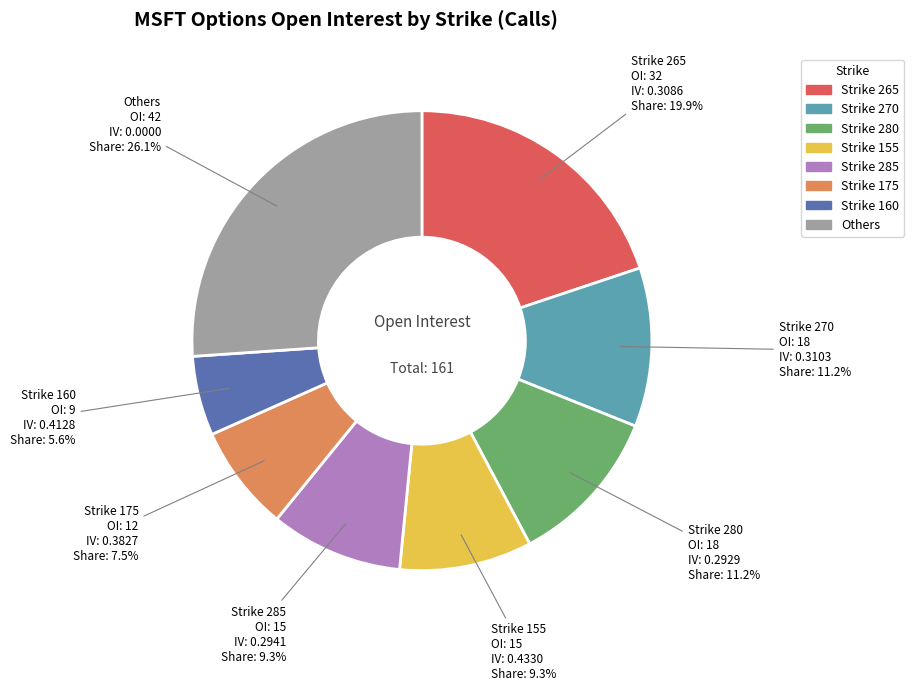

Does any single category account for the majority?

No